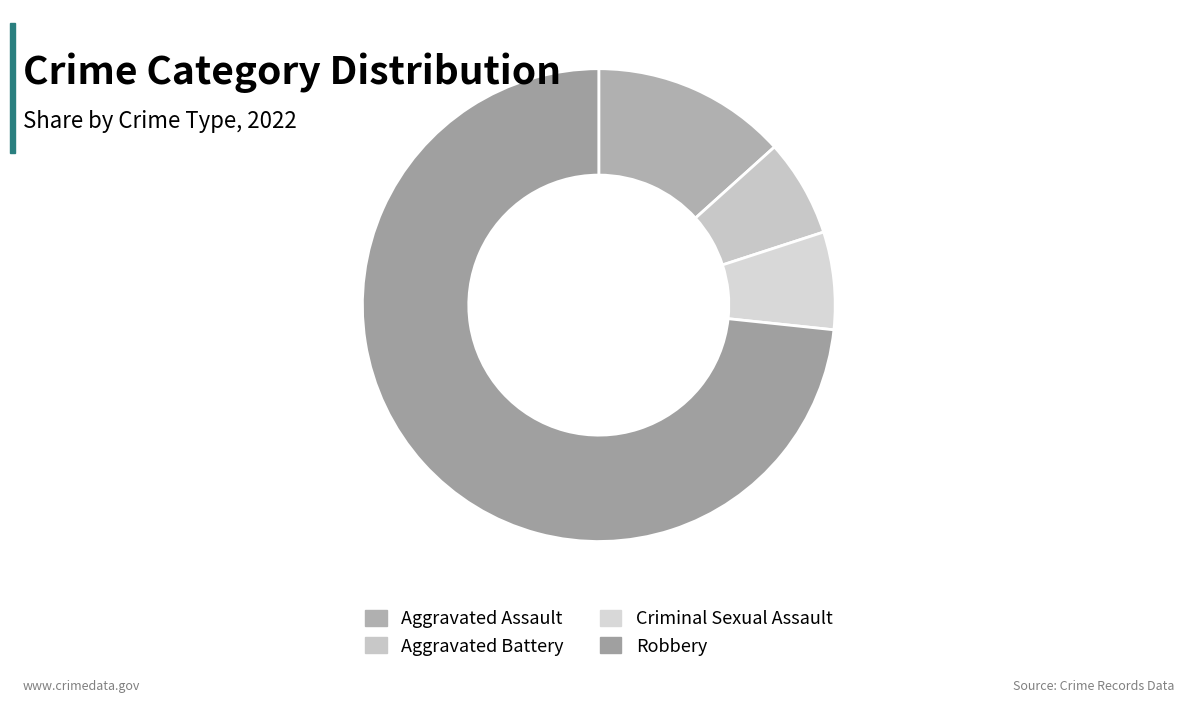

Rank the categories by value from highest to lowest.

Robbery, Aggravated Assault, Aggravated Battery, Criminal Sexual Assault